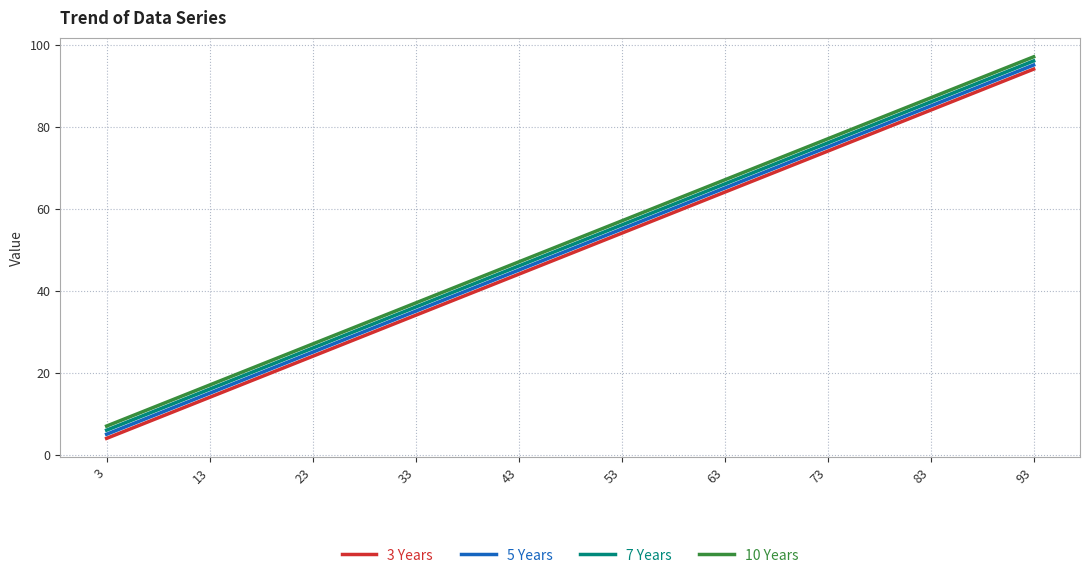

True or false: 10 Years has a value of 47 at 43.

True